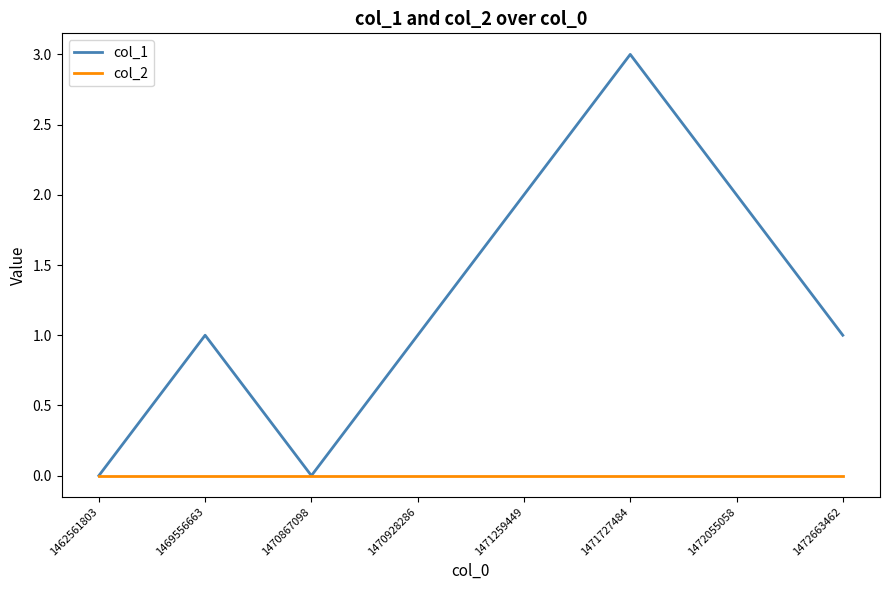

What is the difference between the maximum and minimum values in the col_1 series?

3